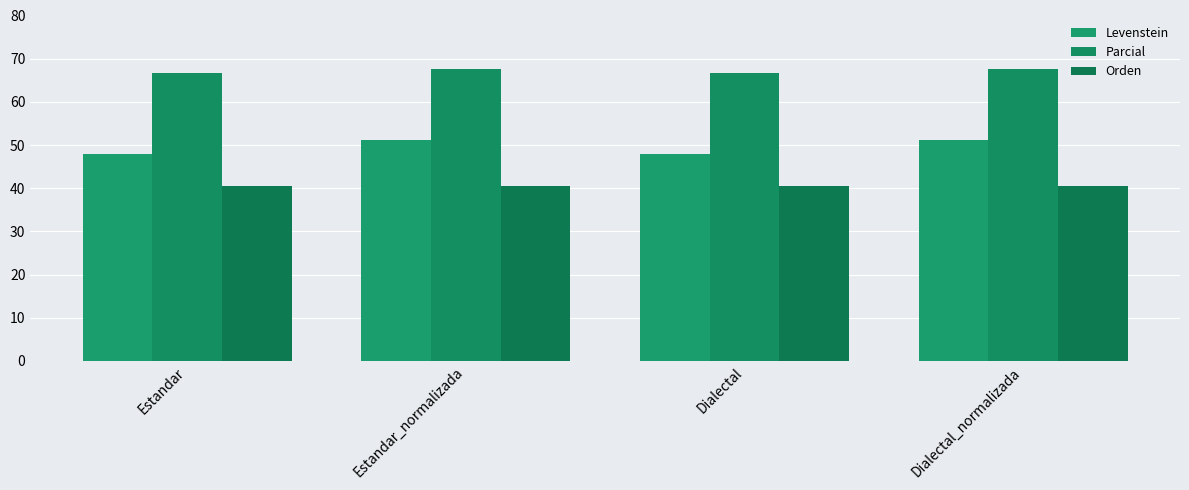

List the series in order of their overall mean, lowest first.

Orden, Levenstein, Parcial